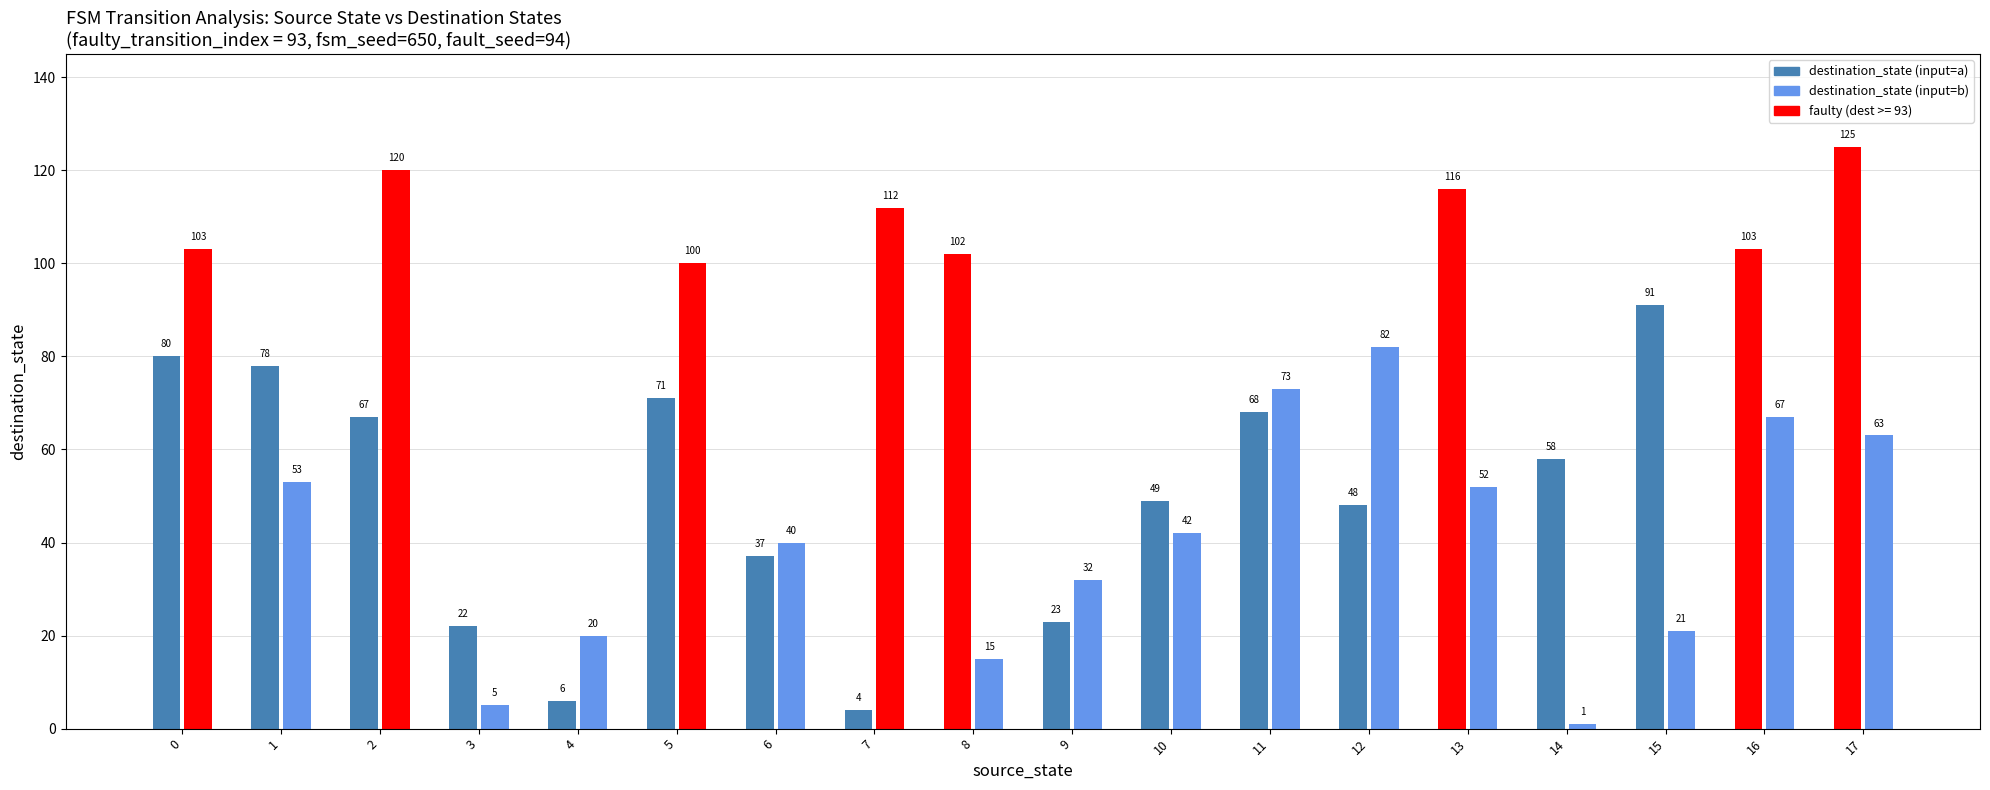

What is the maximum value shown in the chart?

125